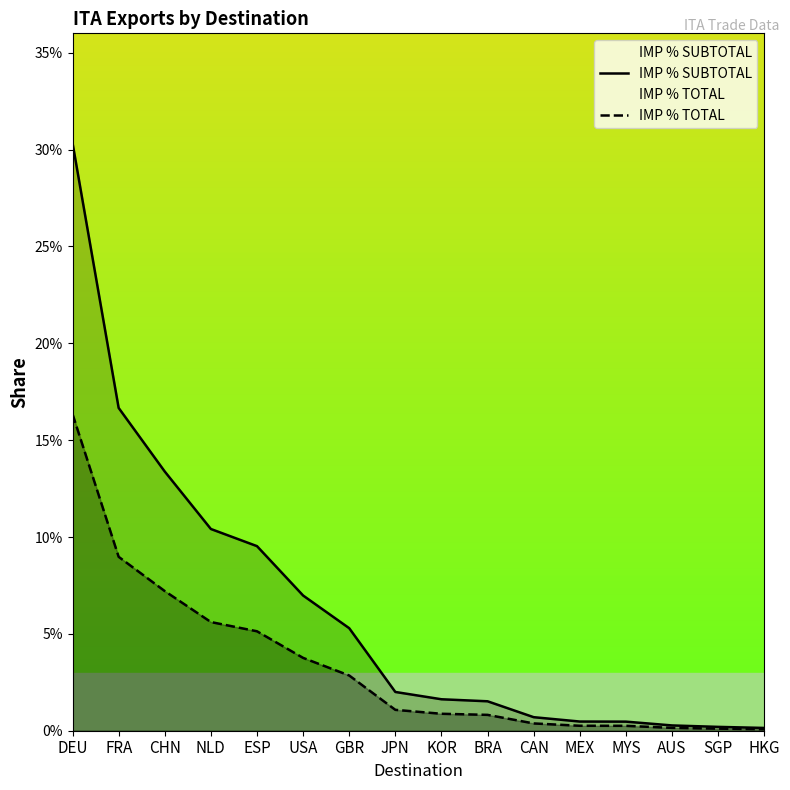

Reading left to right, extract all data points from this chart.

IMP % SUBTOTAL: 0.3	0.2	0.1	0.1	0.1	0.1	0.1	0.0	0.0	0.0	0.0	0.0	0.0	0.0	0.0	0.0
IMP % TOTAL: 0.2	0.1	0.1	0.1	0.1	0.0	0.0	0.0	0.0	0.0	0.0	0.0	0.0	0.0	0.0	0.0